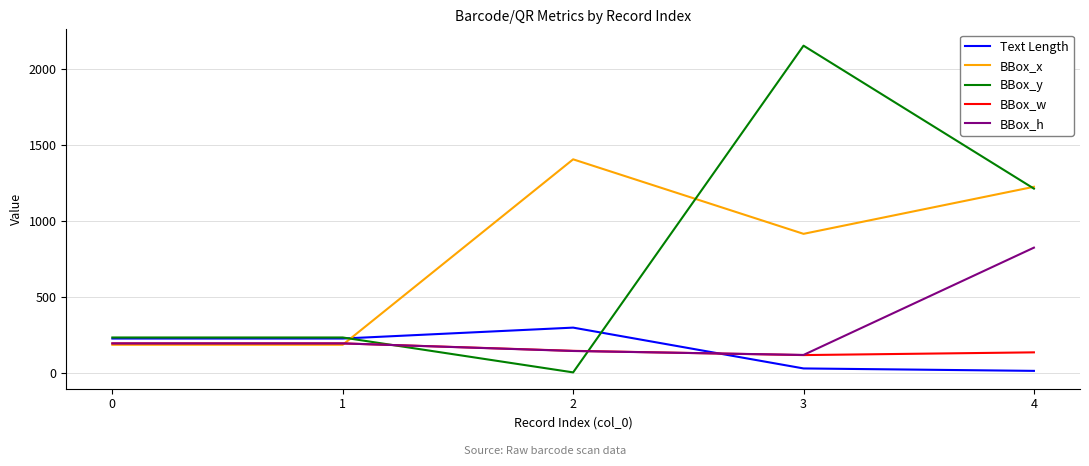

After their last crossing, which series has the higher values: BBox_h or Text Length?

BBox_h